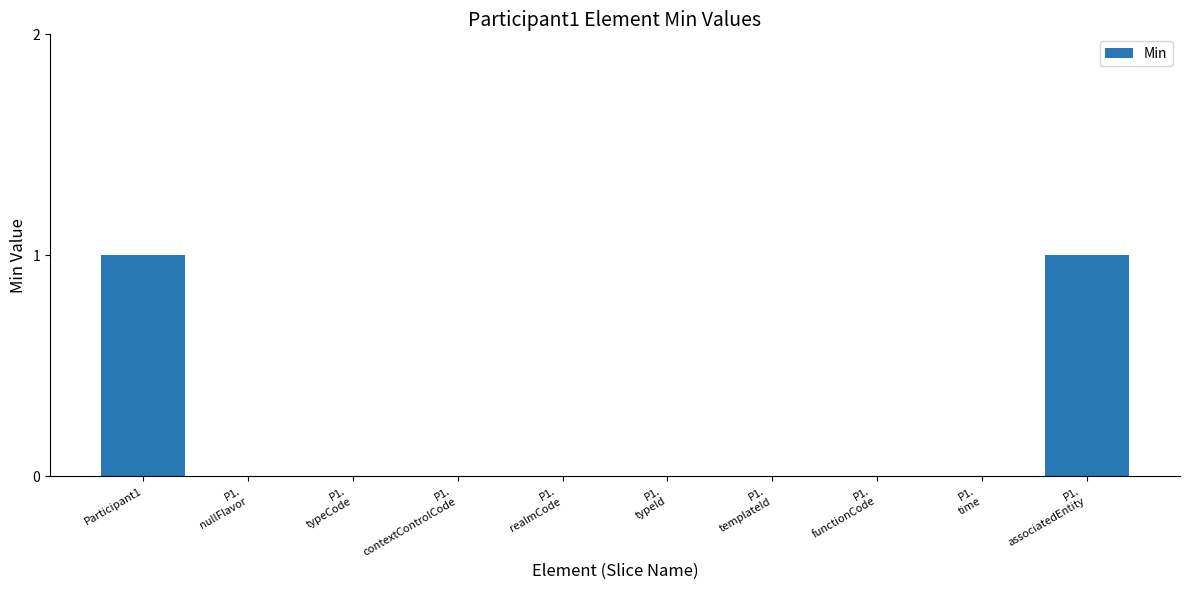

Does the chart contain stacked bars?

No